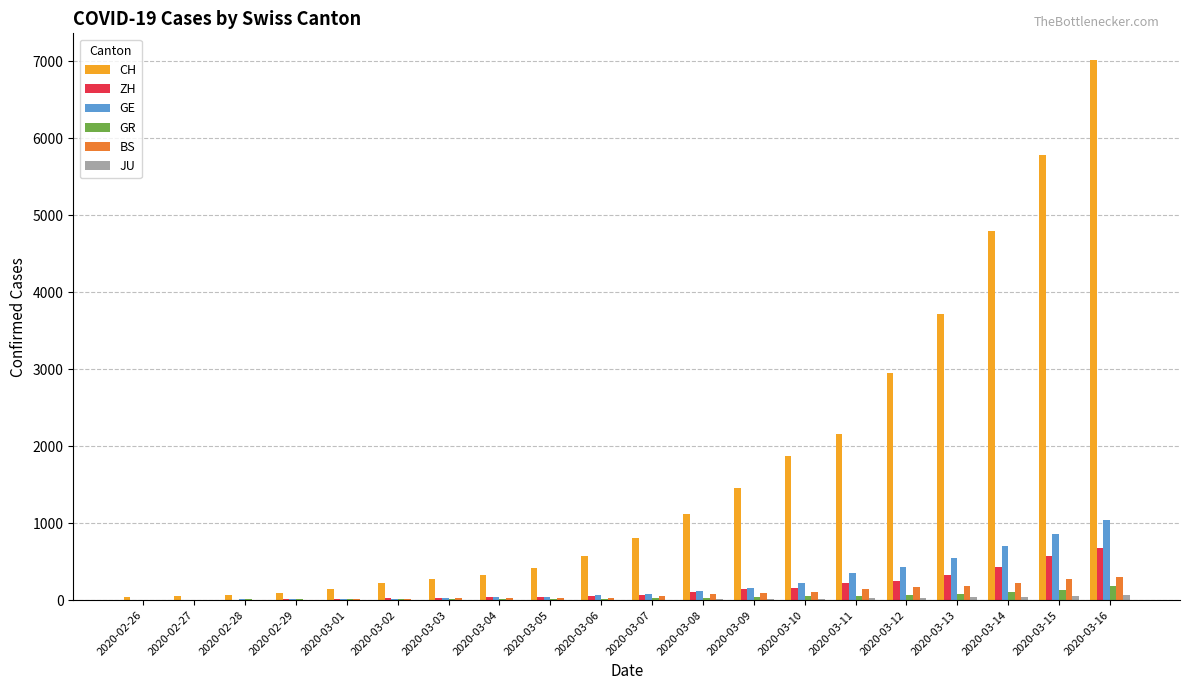

What is the maximum value shown in the chart?

7014